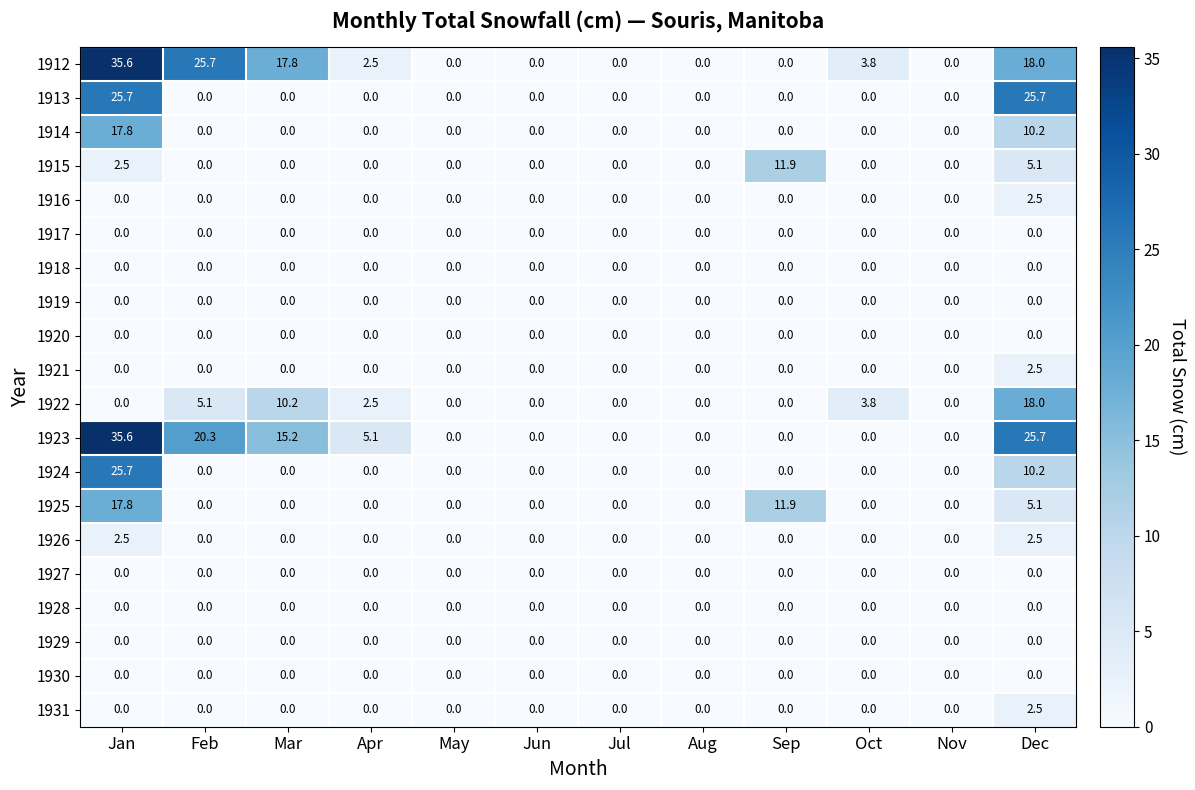

How many categories are shown in the chart?

12